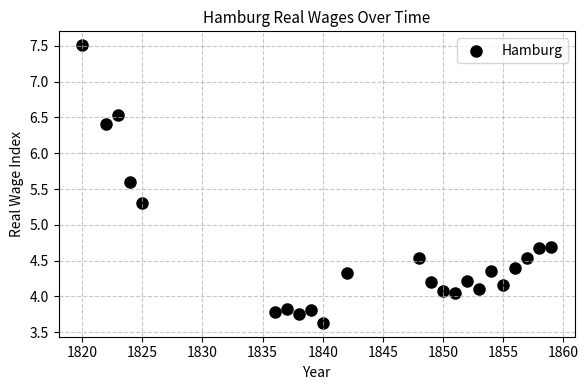

What is the range of Y values (max minus min)?

3.9